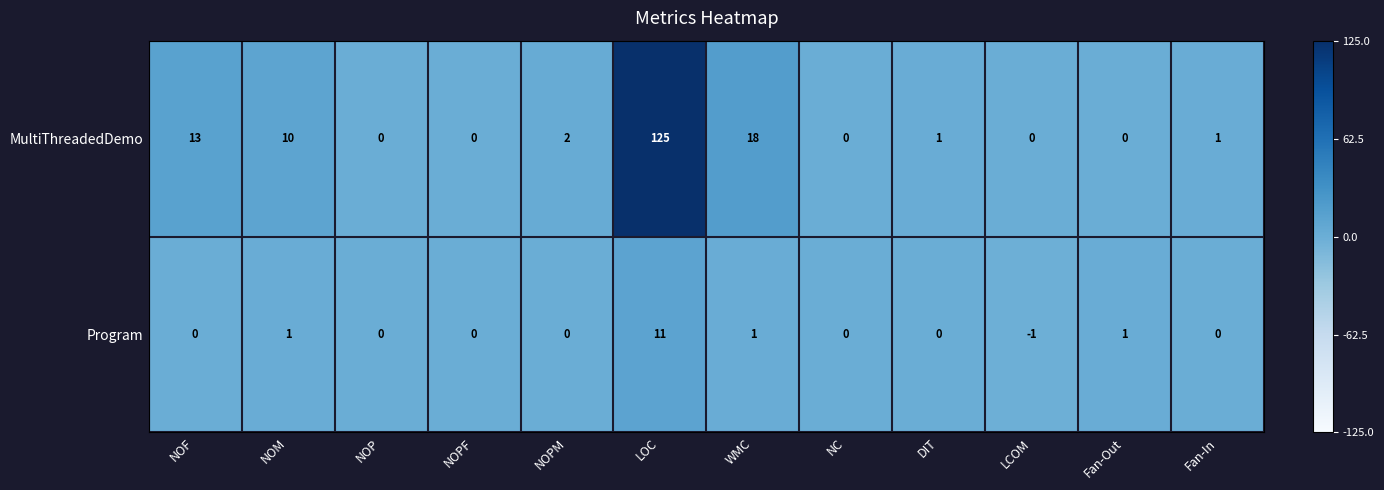

What is the maximum value shown in the chart?

125